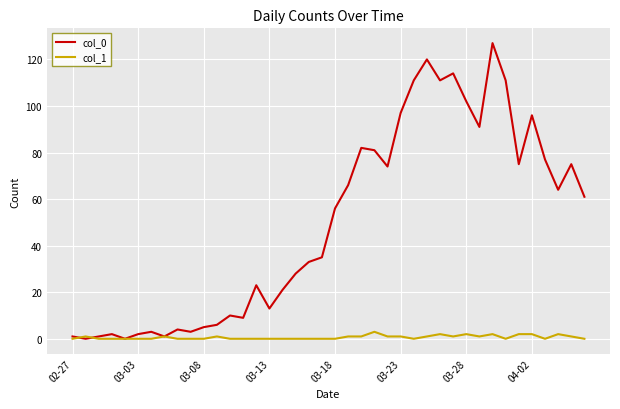

Rank the series by their maximum value, from highest to lowest.

col_0, col_1